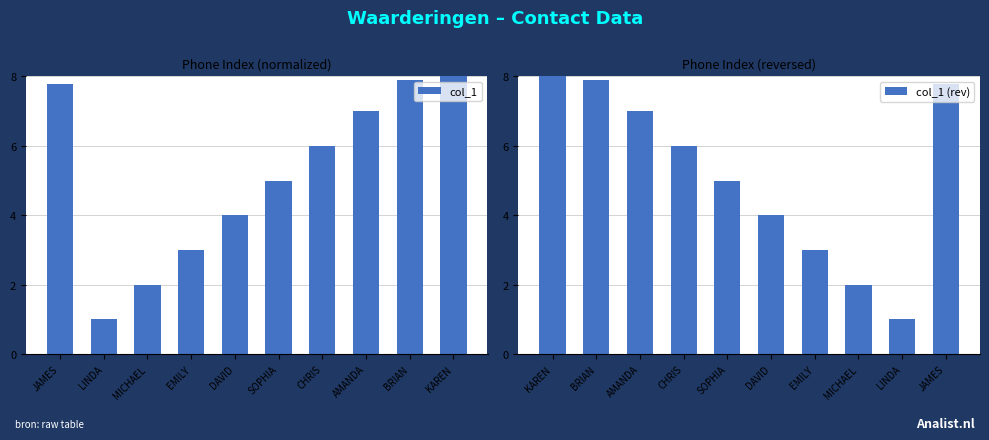

How many values in the col_1 series are below 5?

5